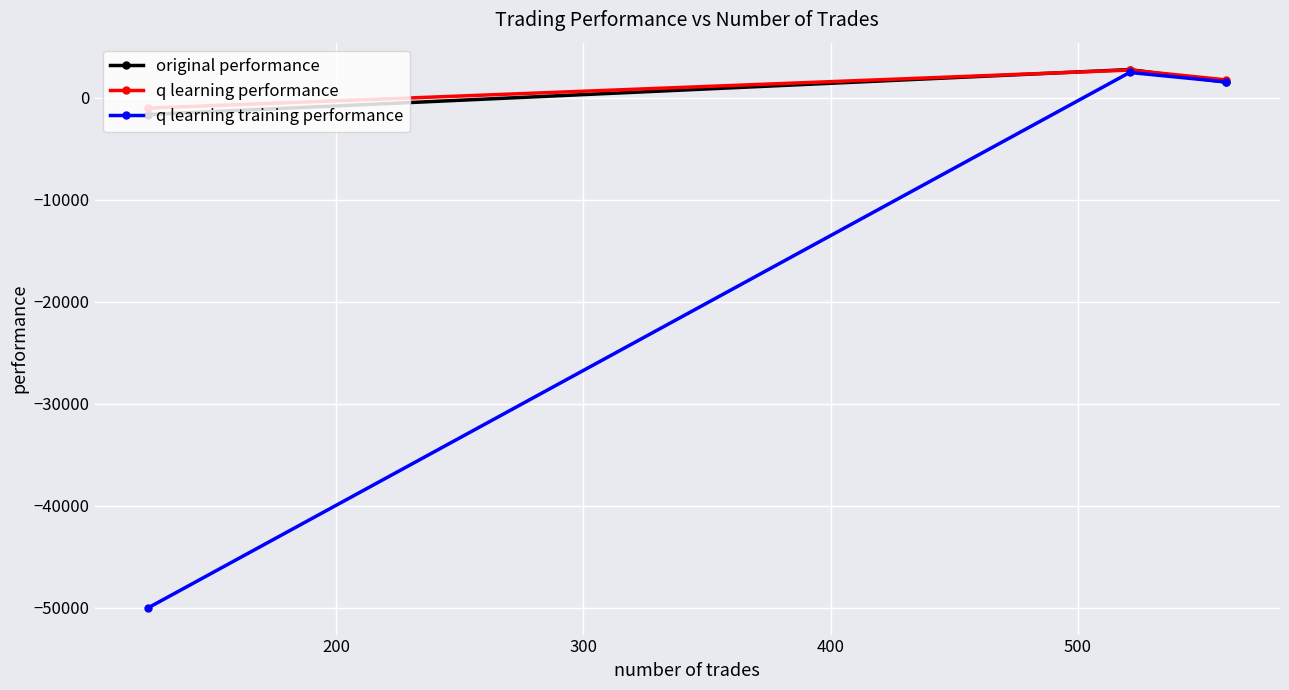

What is the value of the original performance point at the 2nd from the left?

2787.0